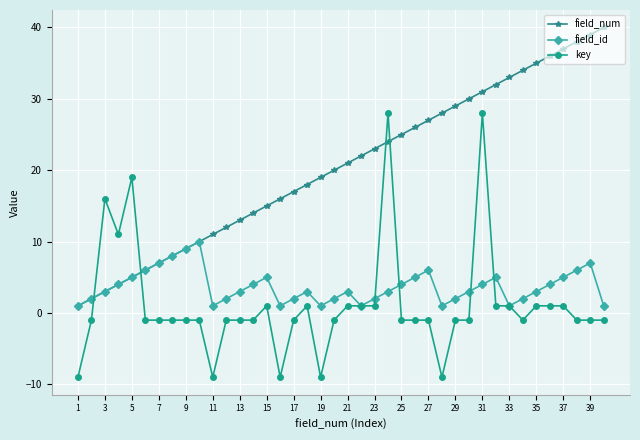

How many intersections are there between field_num and key?

4